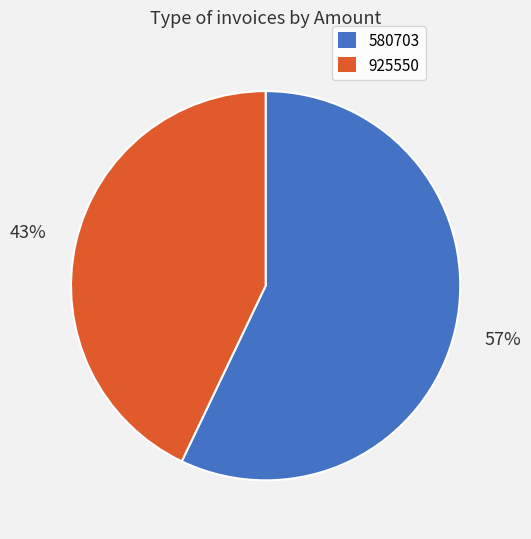

To the nearest percent, what portion does 580703 represent?

57%